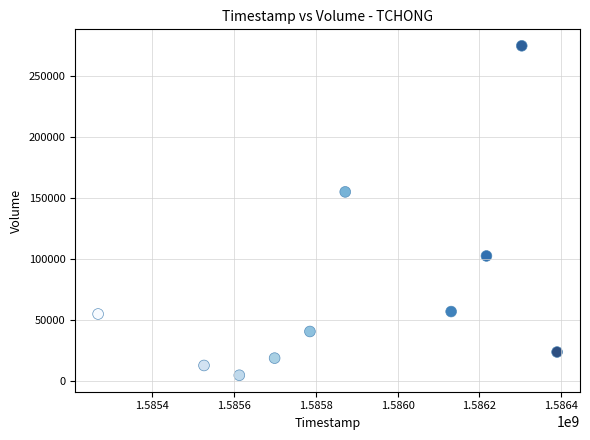

What Y value in the scatter plot is closest to 139750?

155000